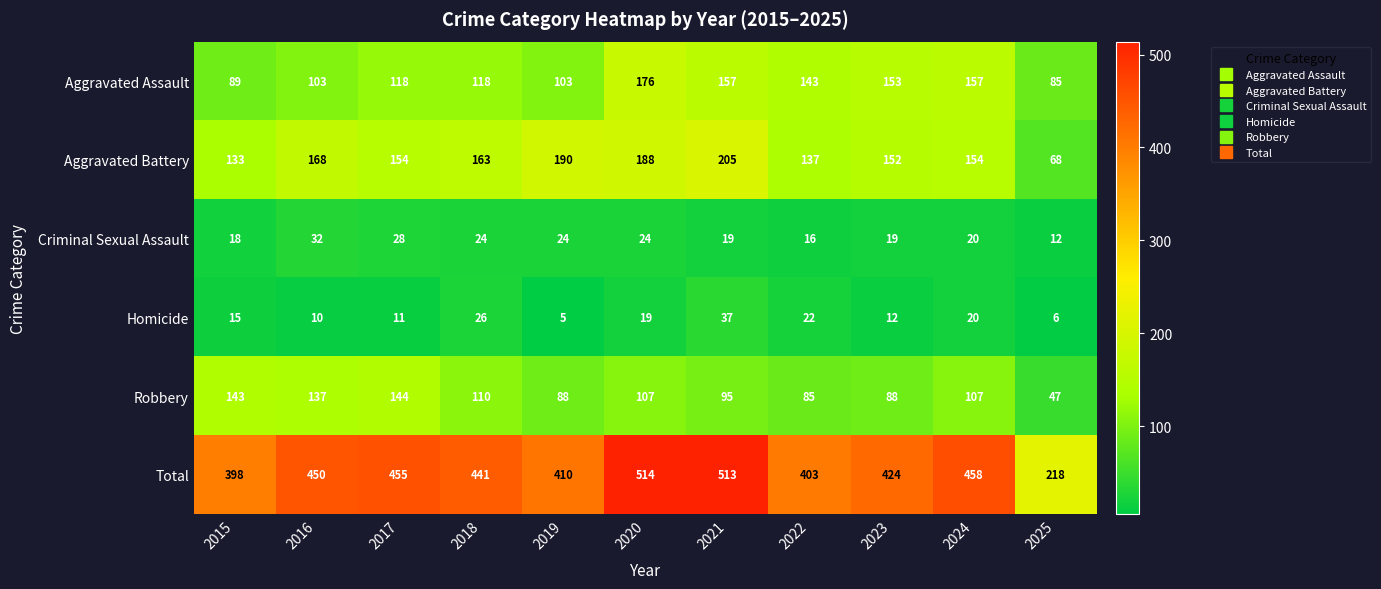

Which series has the largest range (max minus min)?

Total